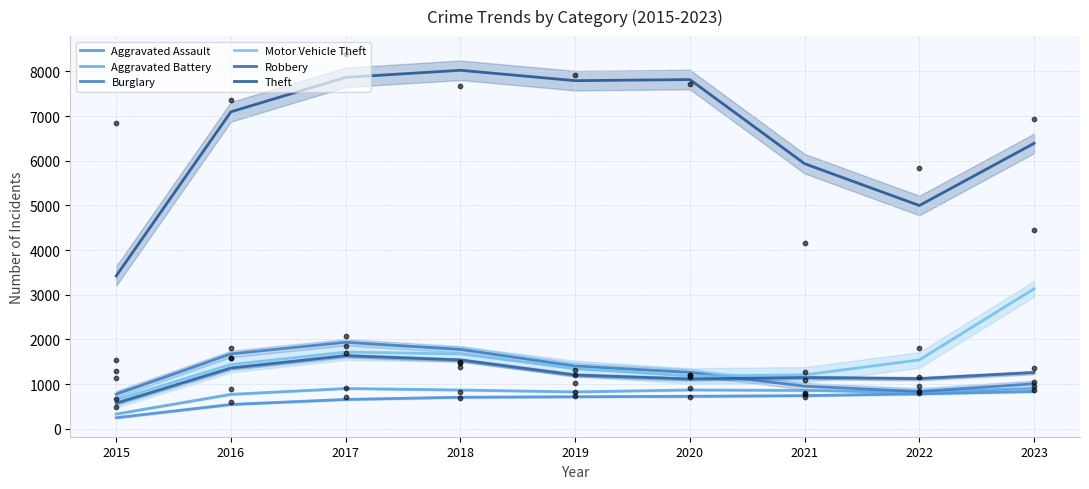

What are all the series names shown in the legend?

Aggravated Assault, Aggravated Battery, Burglary, Motor Vehicle Theft, Robbery, Theft